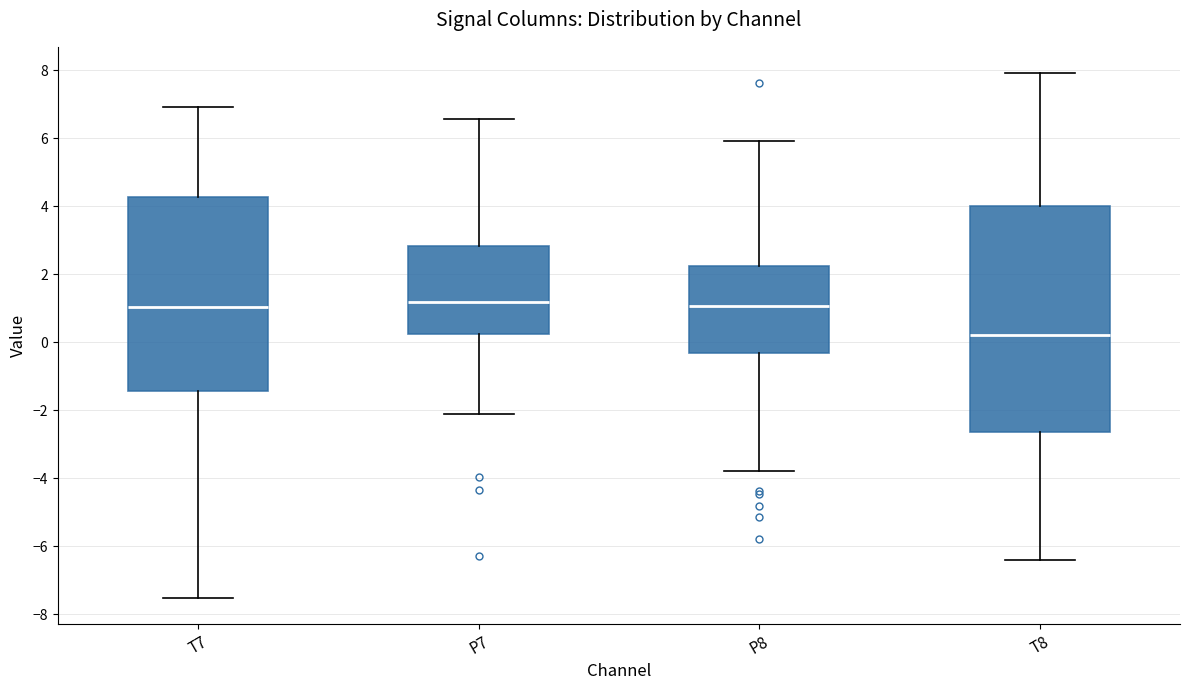

Which box's median line is the lowest?

T8